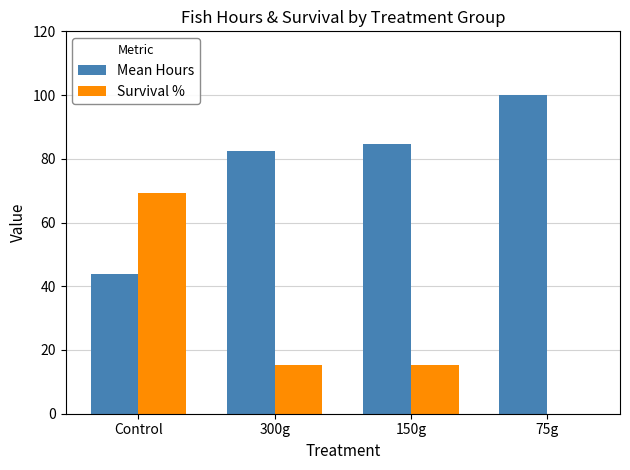

What is the average value of the Mean Hours series?

77.7